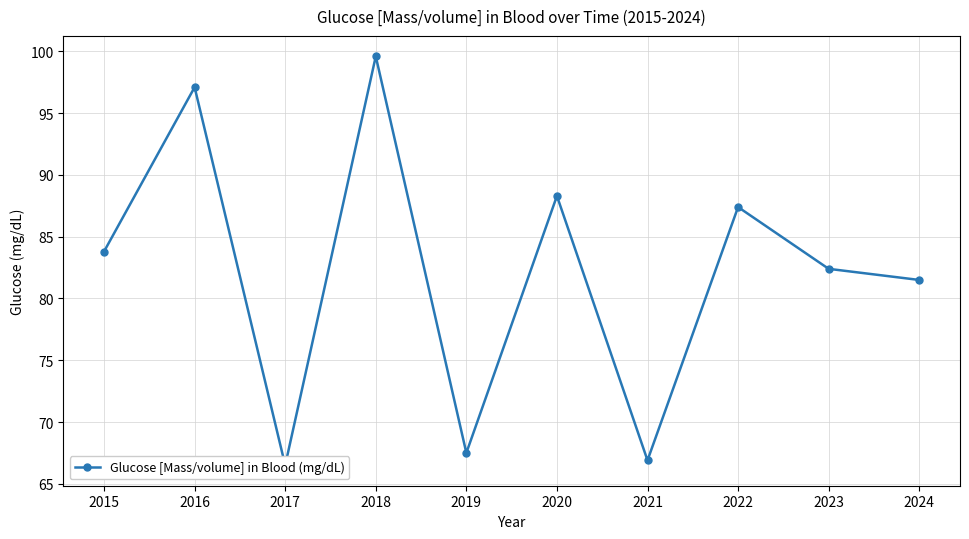

Reading right to left, transcribe all the data shown in this chart.

81.5	82.4	87.4	66.9	88.3	67.5	99.6	66.5	97.1	83.8